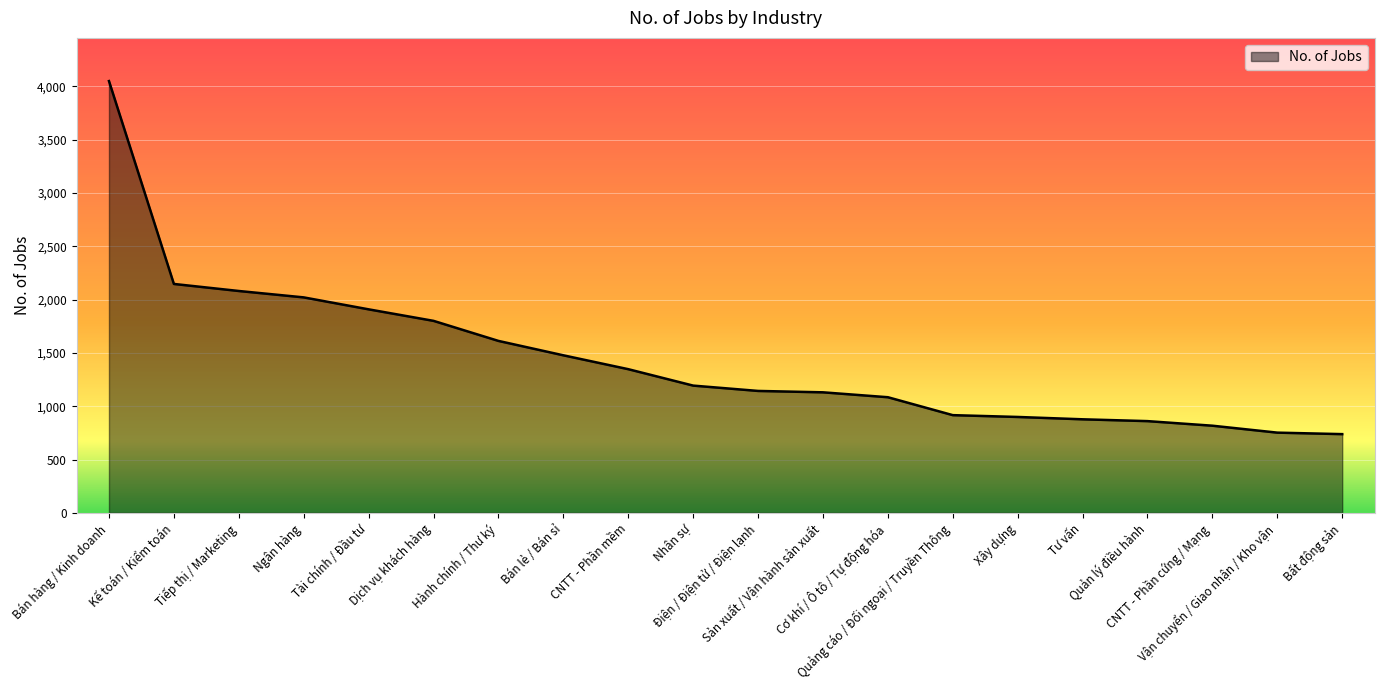

Which has a higher value, CNTT - Phần cứng / Mạng or Nhân sự?

Nhân sự